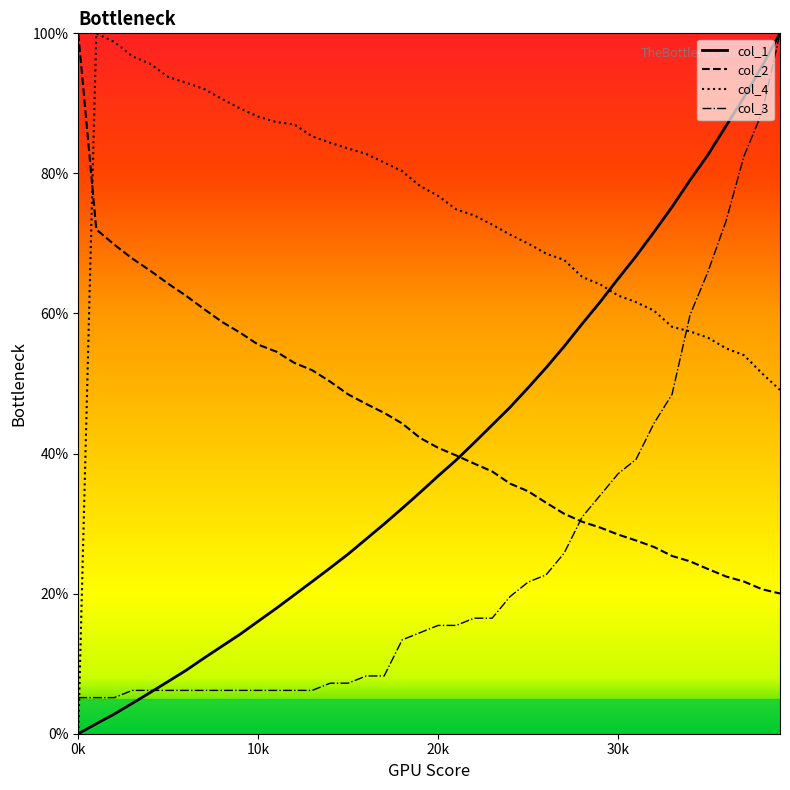

What is the maximum value for col_1?

100.0